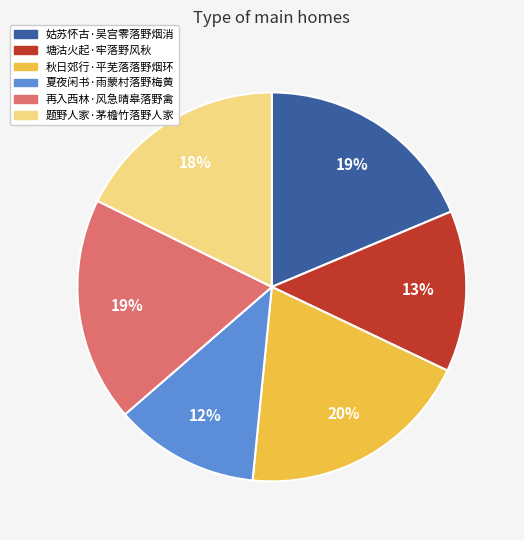

To the nearest percent, what is the combined percentage of 塘沽火起·牢落野风秋 and 姑苏怀古·吴宫零落野烟消?

32%